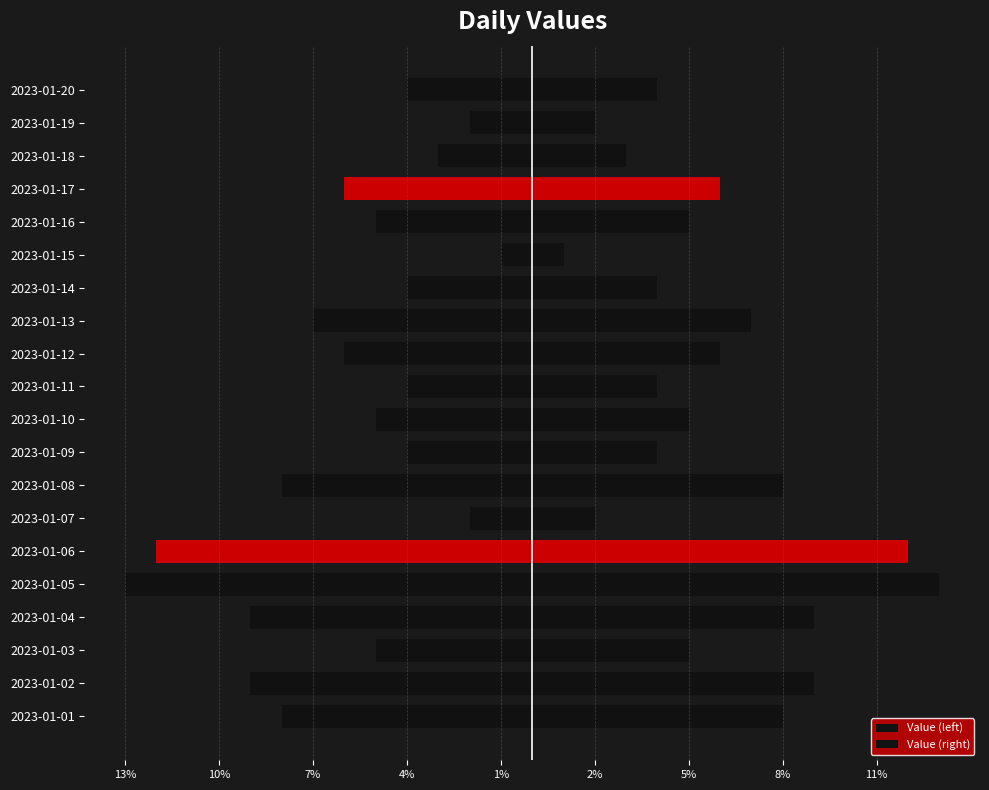

What position from the right is 17?

3